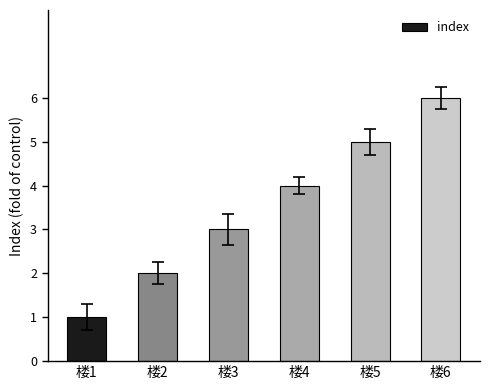

What is the ratio of the value at 楼4 to the value at 楼3?

1.3